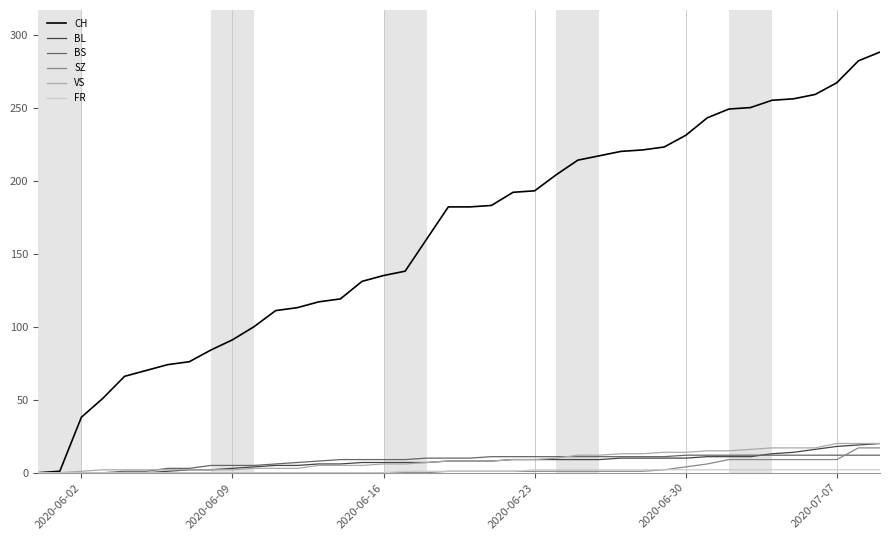

What is the greatest value displayed?

288